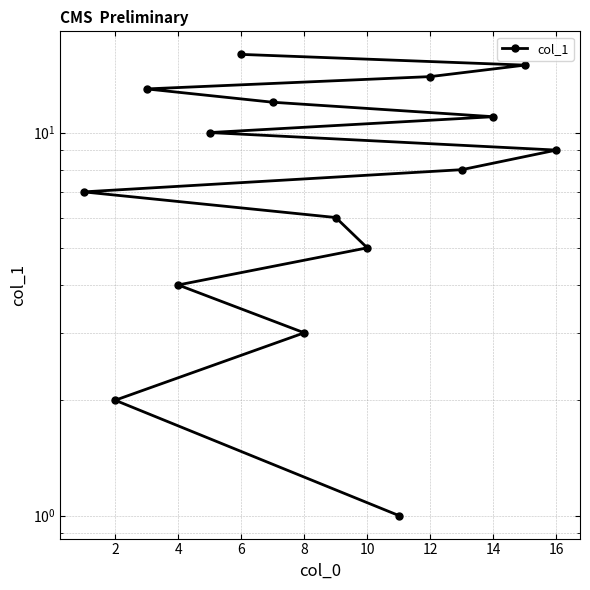

What is the change in value from 12 to 12?

+6